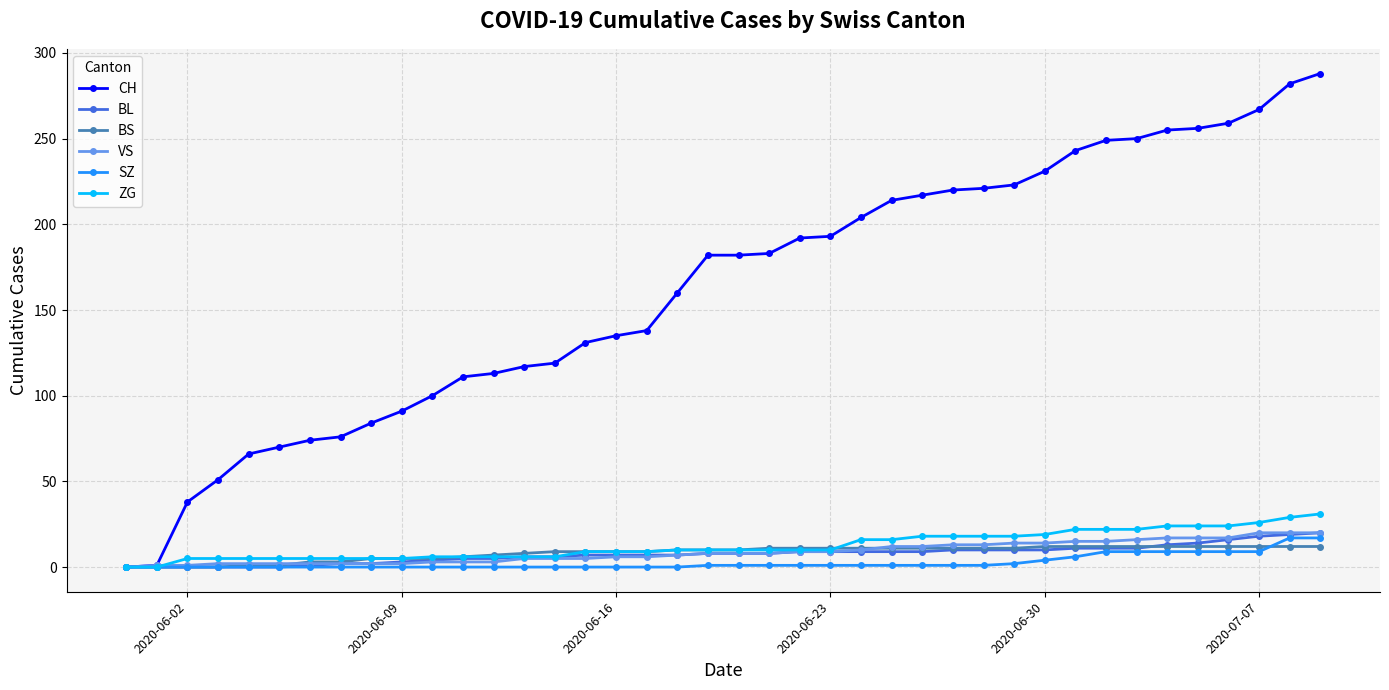

Which series has the largest total across all categories?

CH